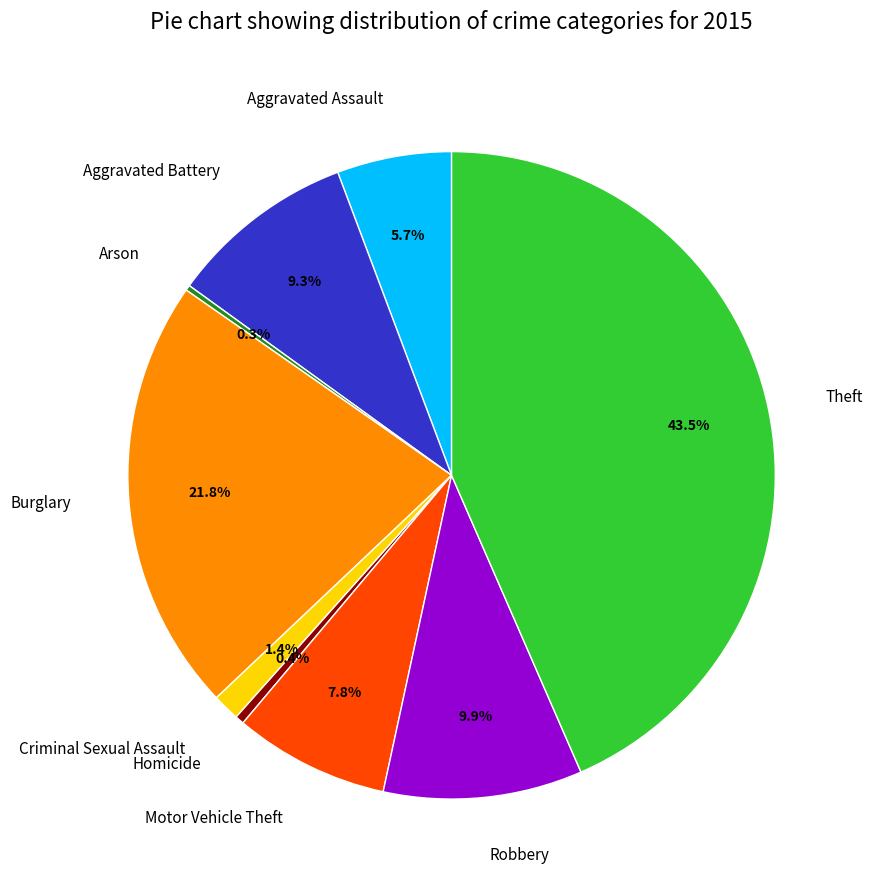

To the nearest percent, what is the difference between the largest and smallest slice percentages?

43%